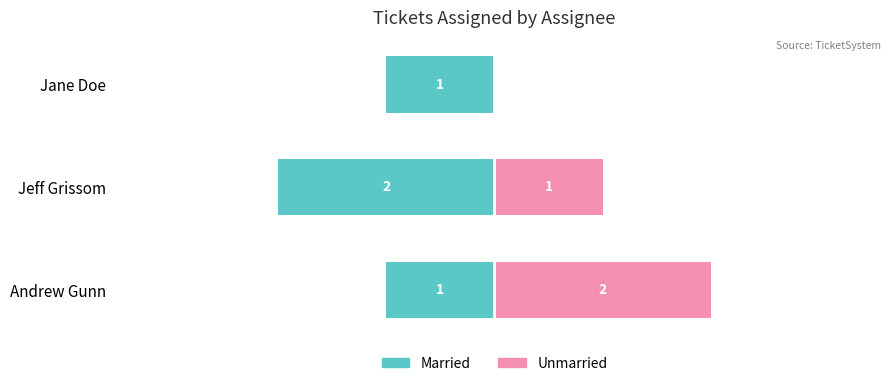

List the series in order of their peak value, lowest first.

Married, Unmarried